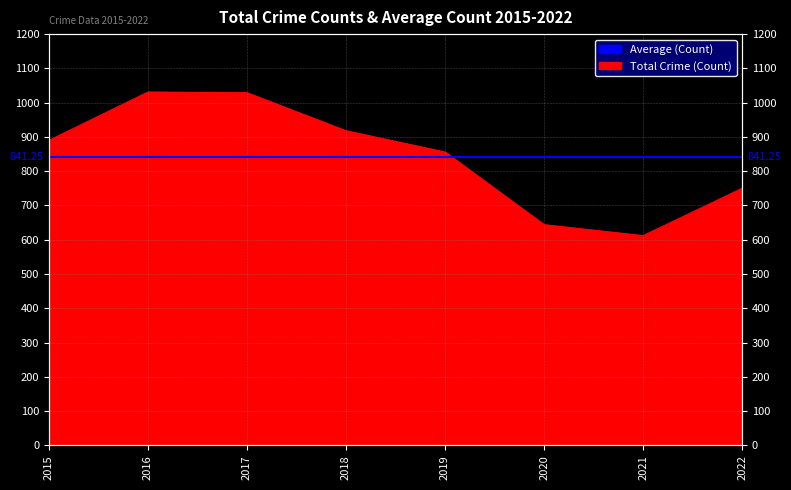

Reading left to right, extract all data points from this chart.

2015=890	2016=1031	2017=1029	2018=918	2019=856	2020=644	2021=612	2022=750